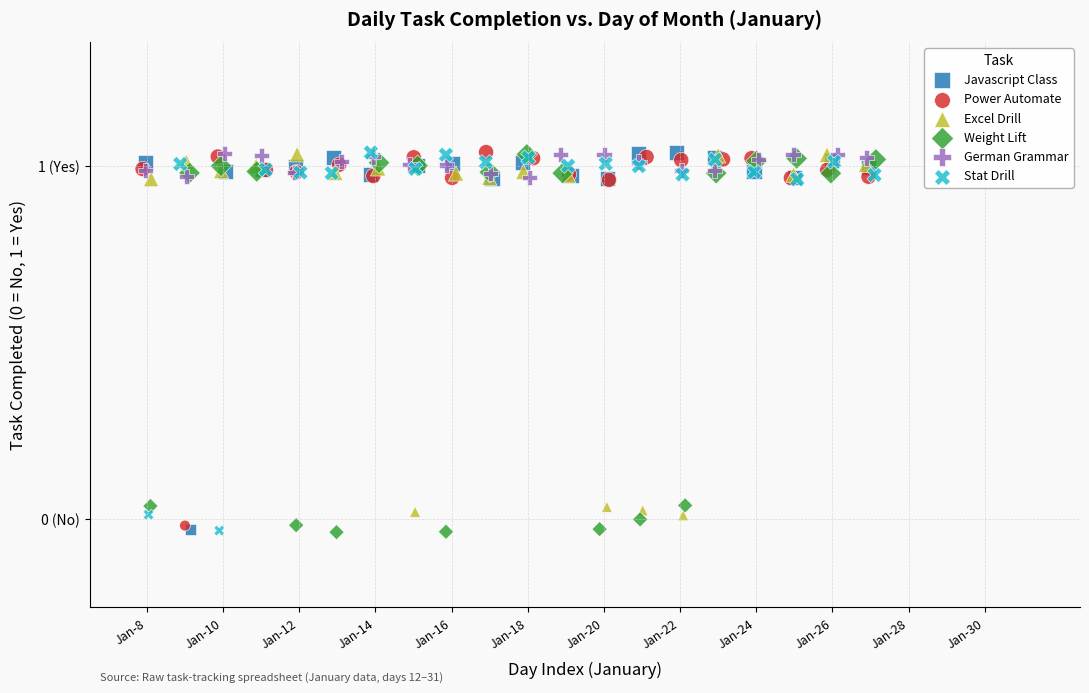

What are all the series names shown in the legend?

Javascript Class, Power Automate, Excel Drill, Weight Lift, German Grammar, Stat Drill